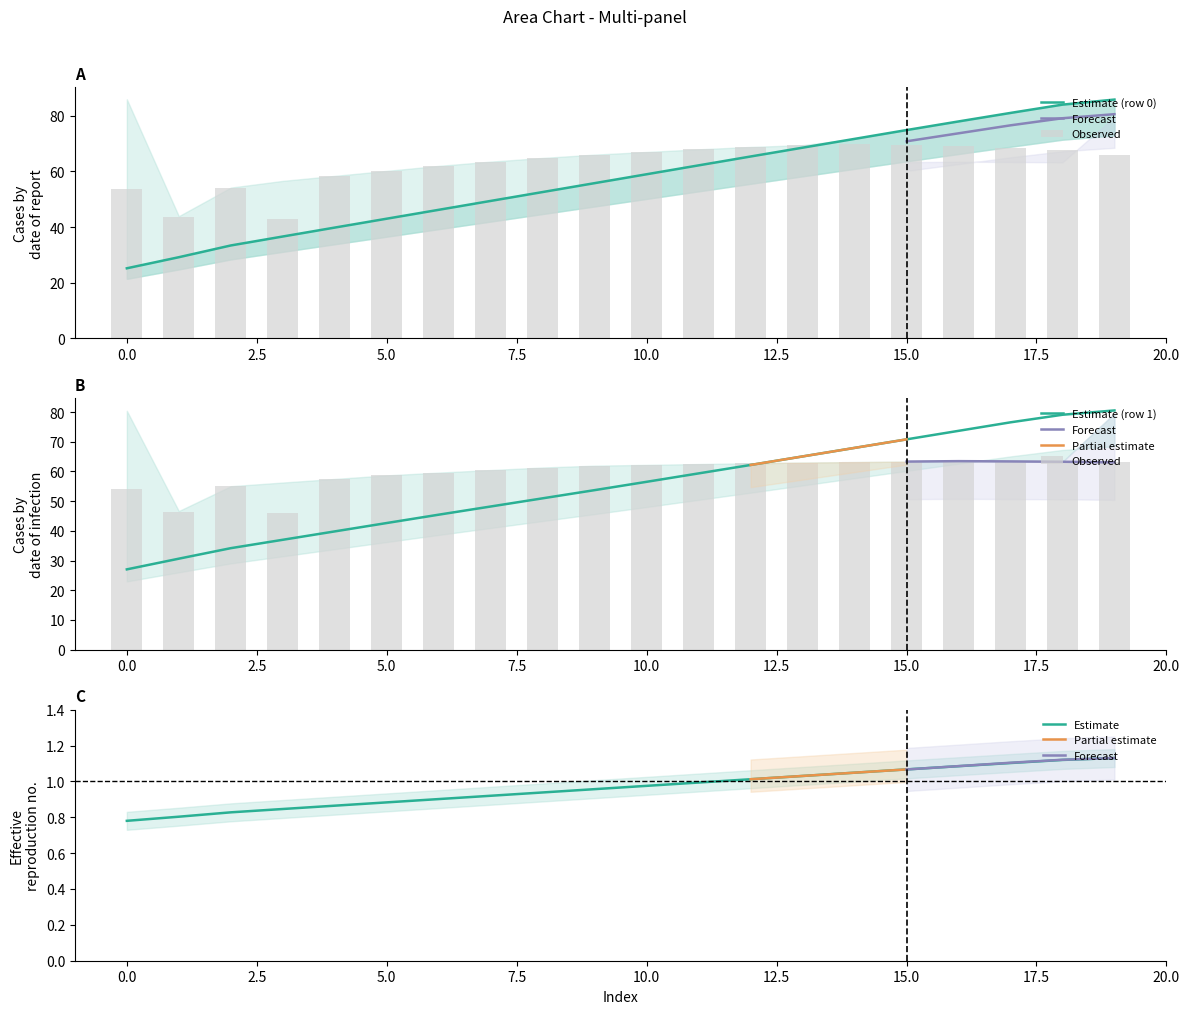

Is it true that Estimate (row 1) equals 42.6 at 5.0?

True